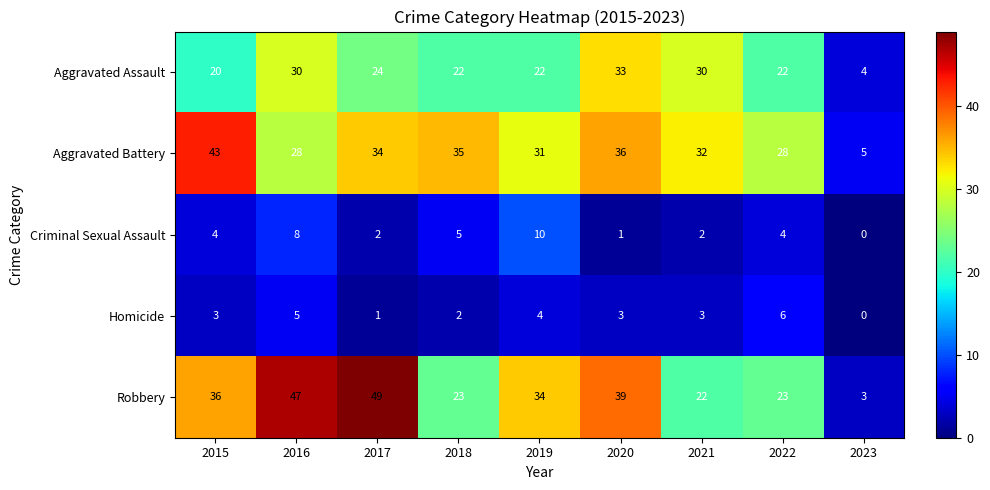

At 2021, list the series in order from smallest to largest.

Criminal Sexual Assault, Homicide, Robbery, Aggravated Assault, Aggravated Battery